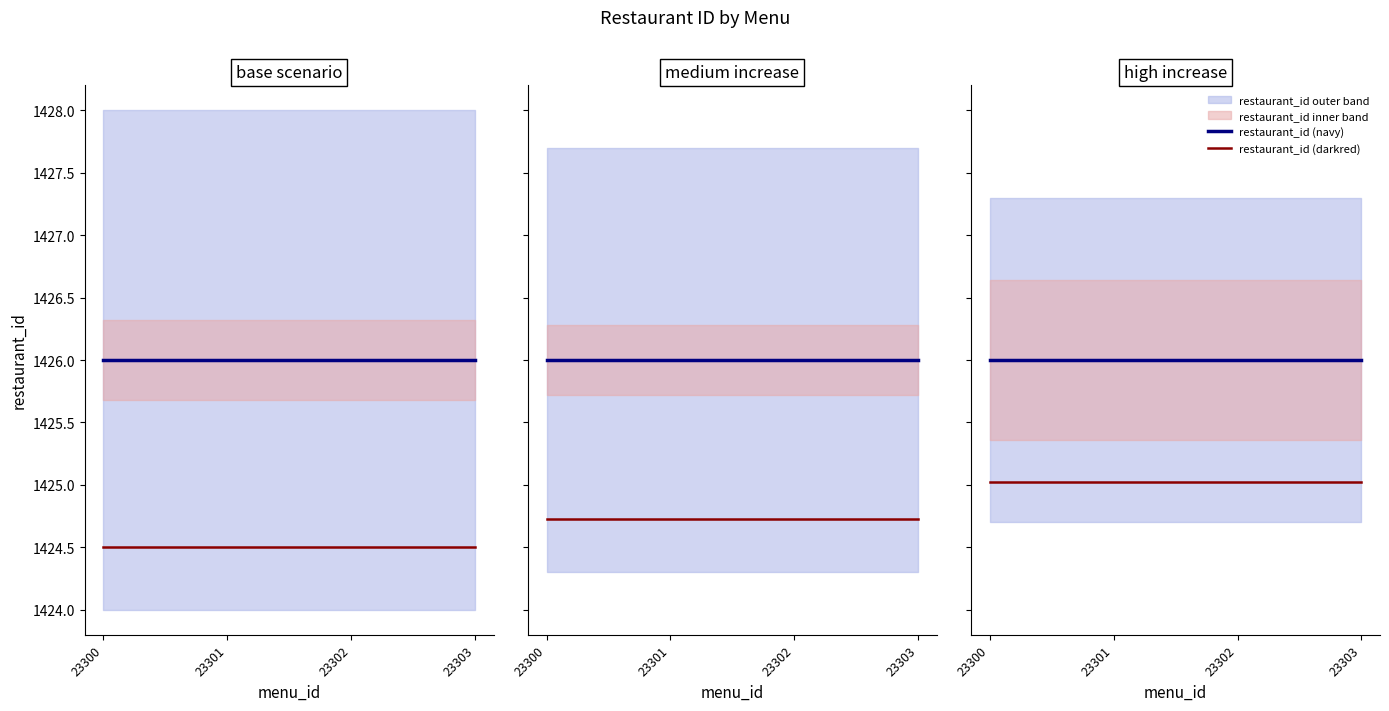

At how many categories does at least one series exceed 1425?

4